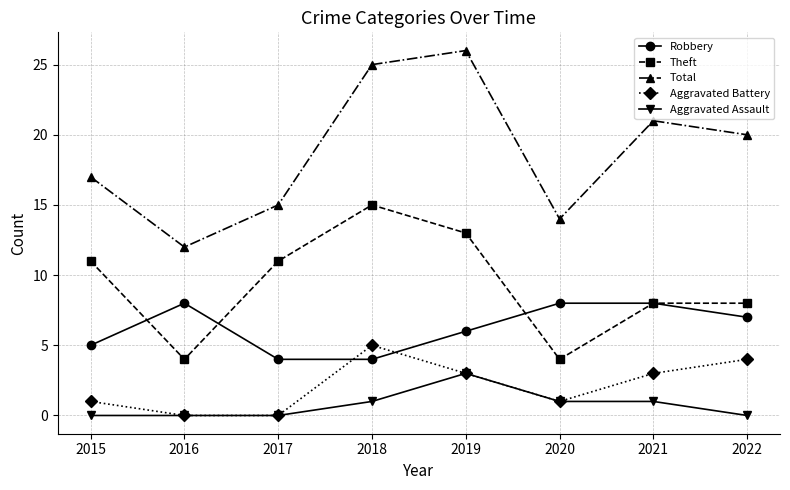

What is the total value across all series at 2019?

51